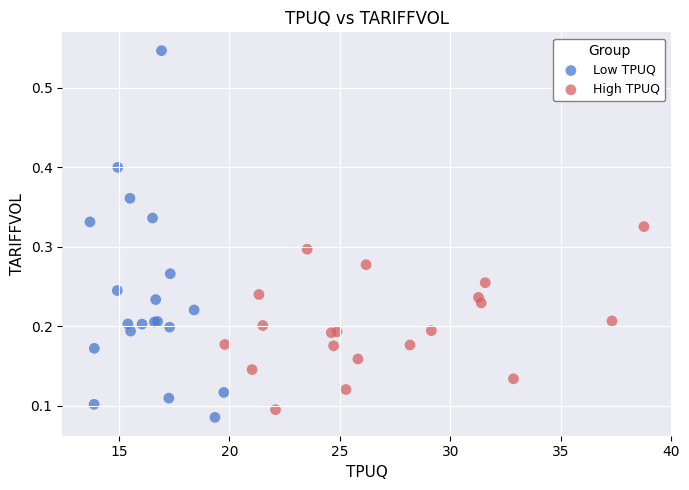

Which series has the largest Y range (max minus min)?

Low TPUQ